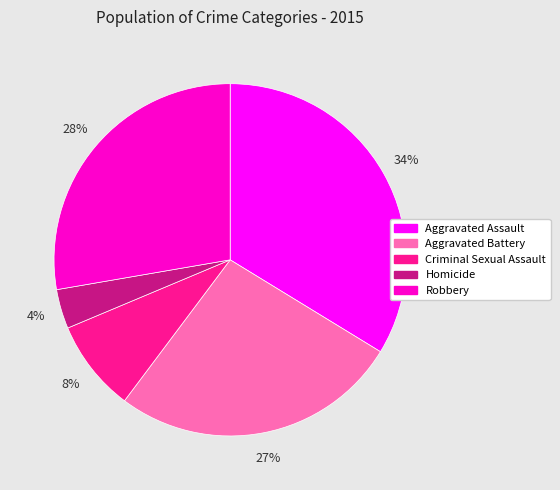

To the nearest percent, what percentage of the pie is Robbery?

28%